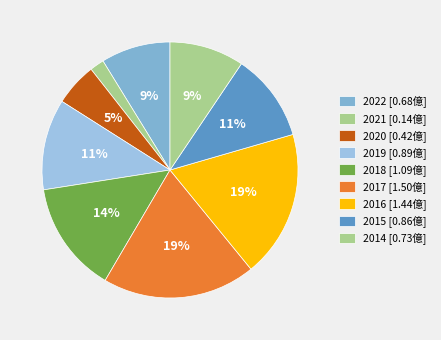

How many slices are in this pie chart?

9